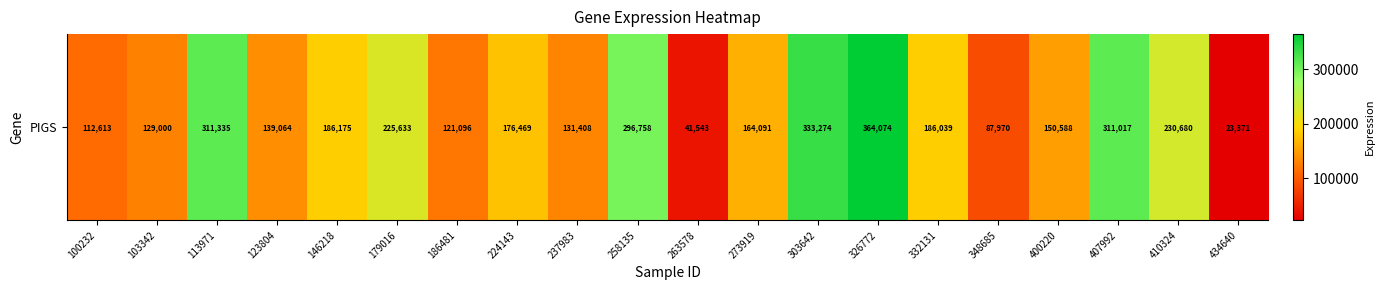

At which label is the value closest to 193722?

146218